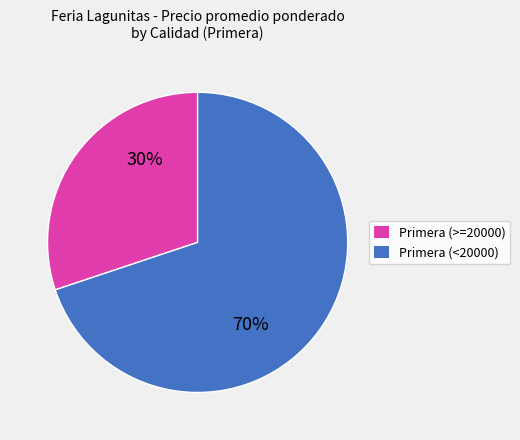

Does any single category account for the majority?

Yes